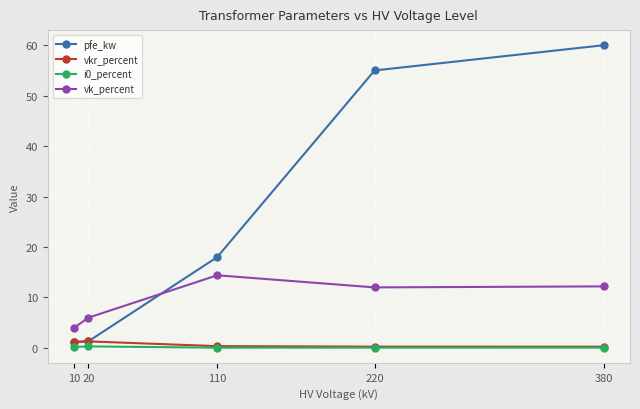

How many interior local peaks does the vk_percent series have?

1